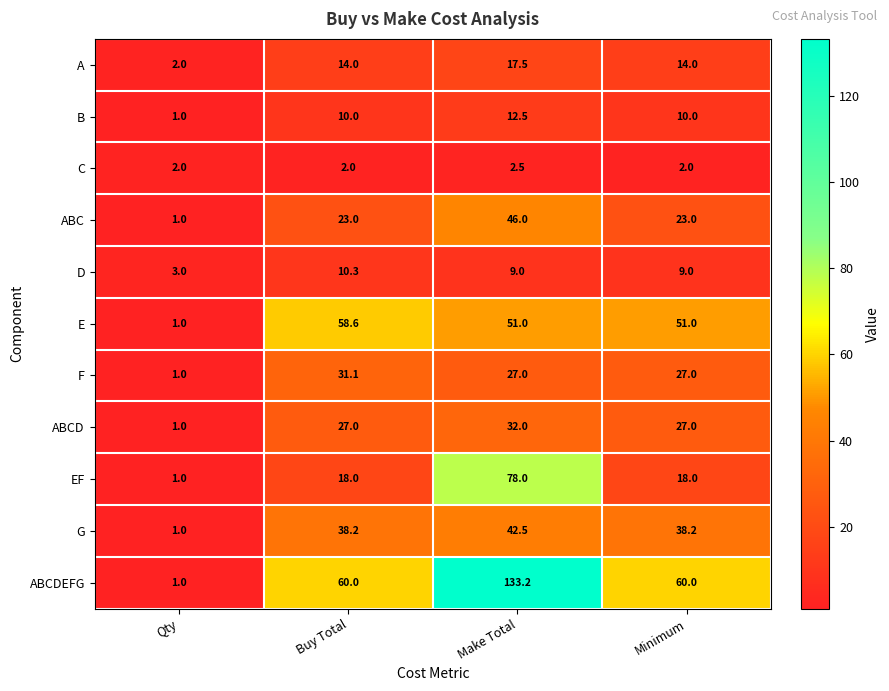

The value of G at Buy Total is 61.1. True or false?

False